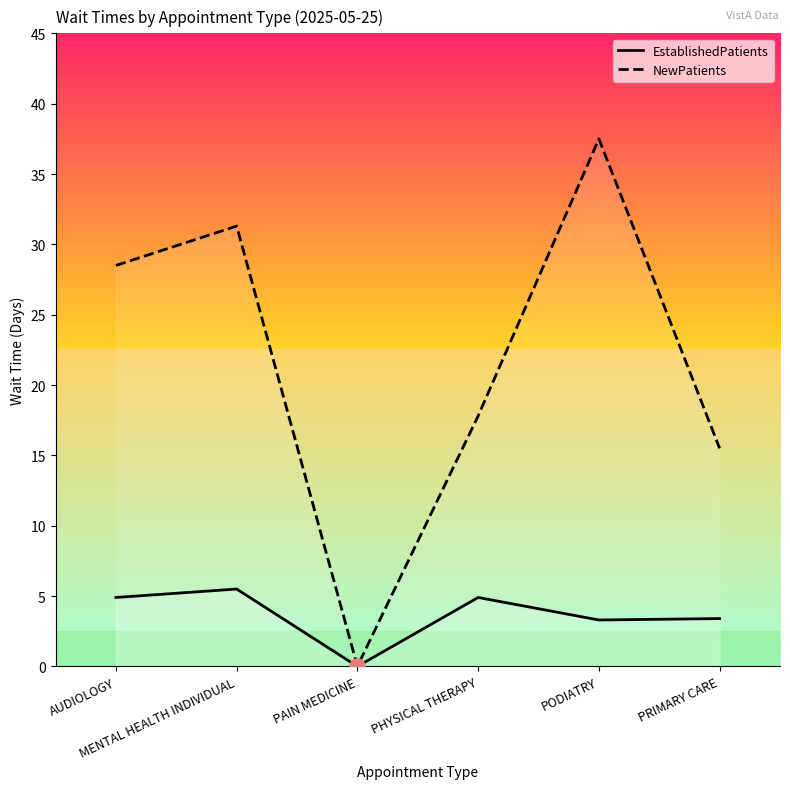

At how many categories does at least one series exceed 0?

5